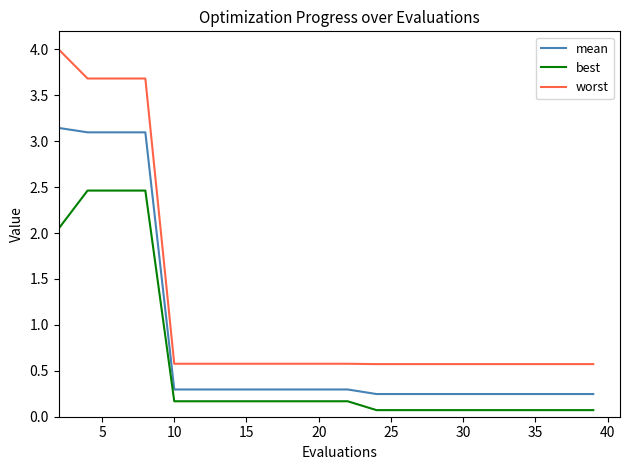

Which series has the largest range (max minus min)?

worst